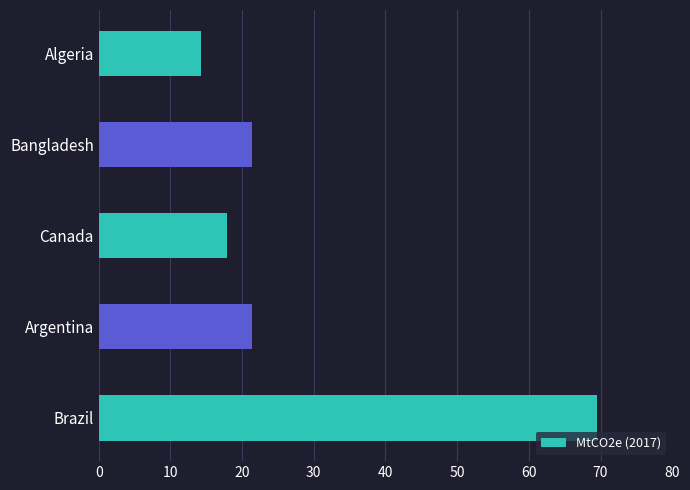

Which has a higher value, Argentina or Brazil?

Brazil